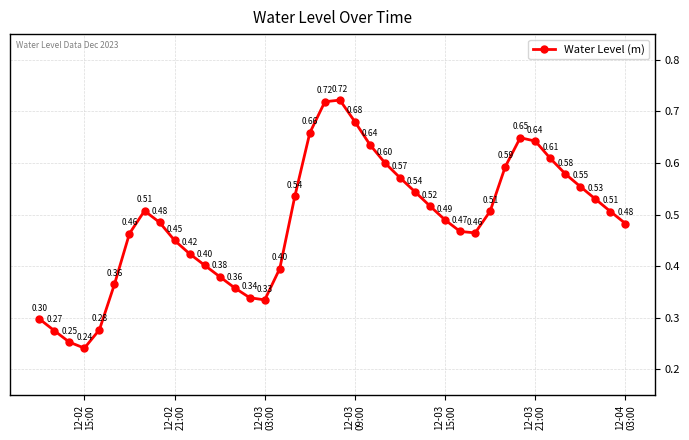

How many interior local peaks (higher than both neighbors) does the data have?

3